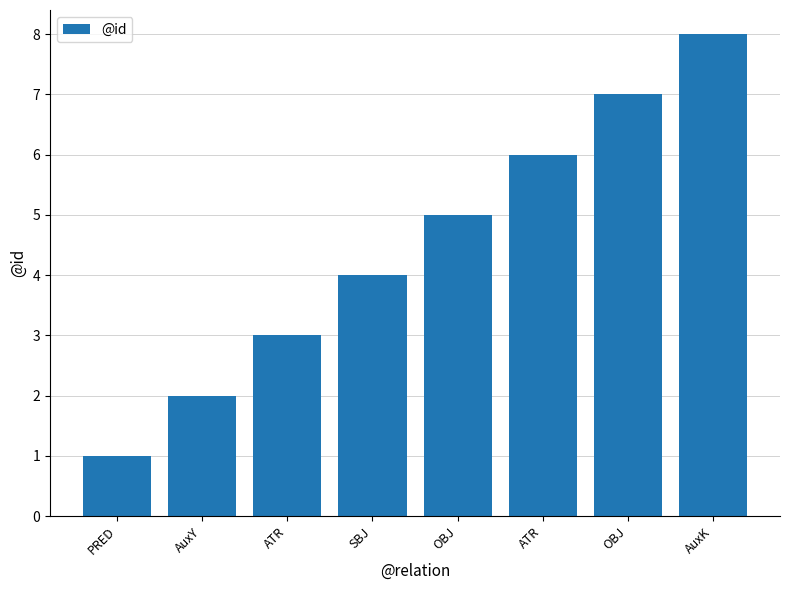

How many values are below 5?

4